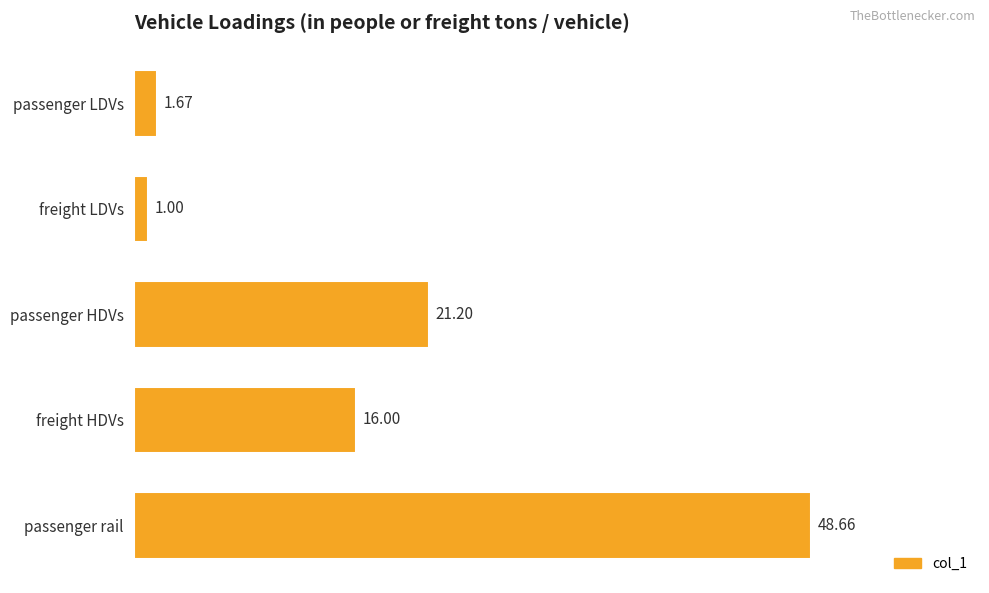

What is the maximum value shown in the chart?

48.7